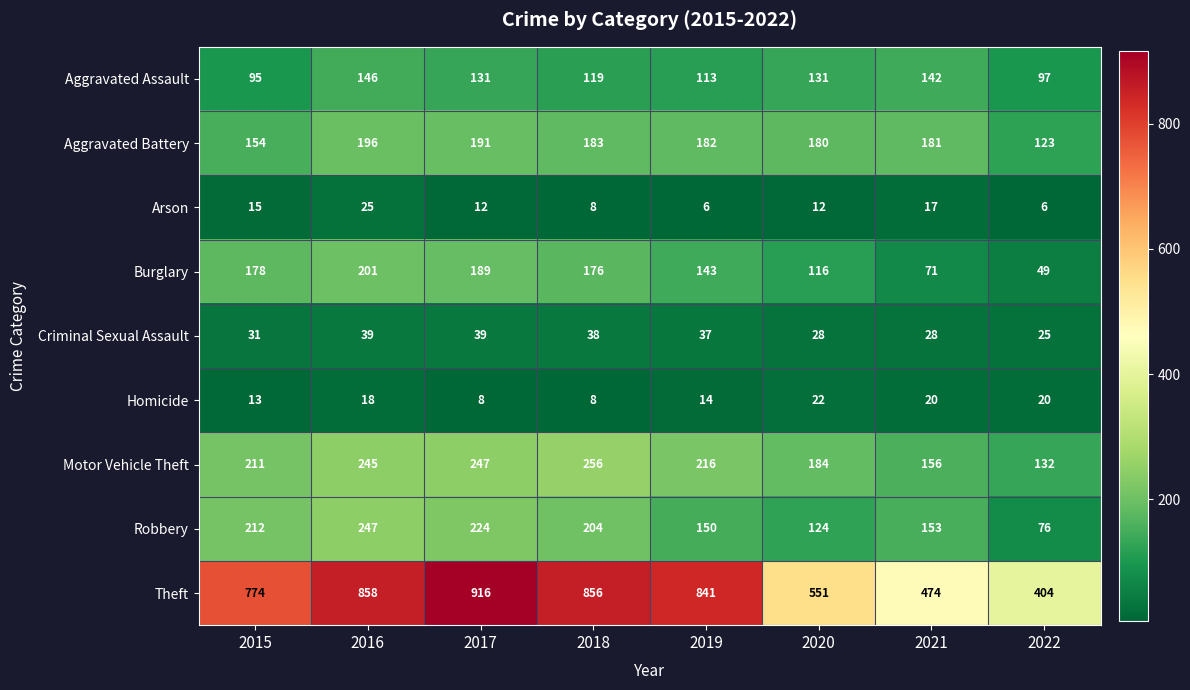

What is the difference between the second highest and second lowest values in the Robbery series?

100